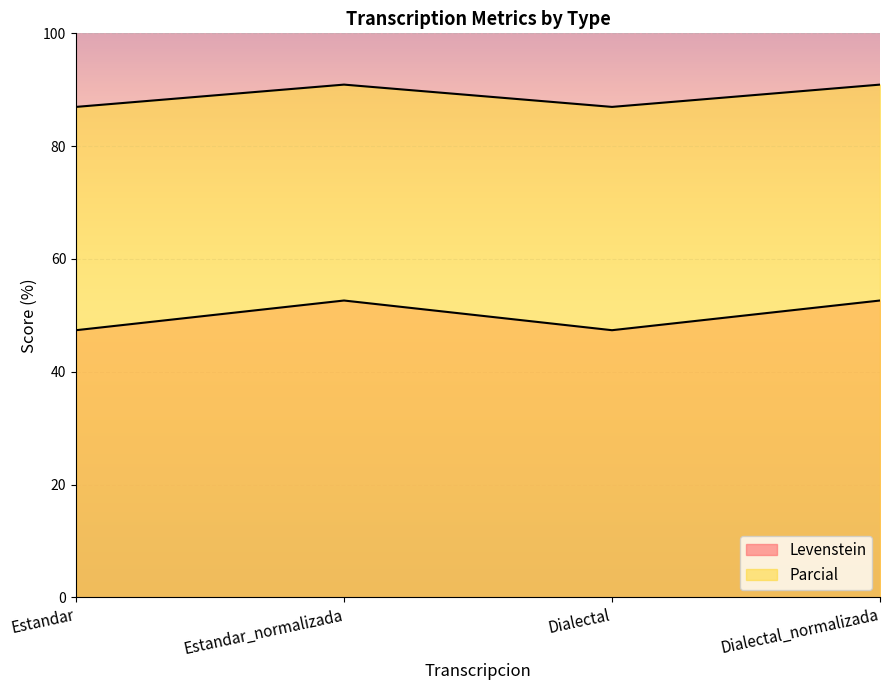

What is the sum of all Parcial values?

355.7